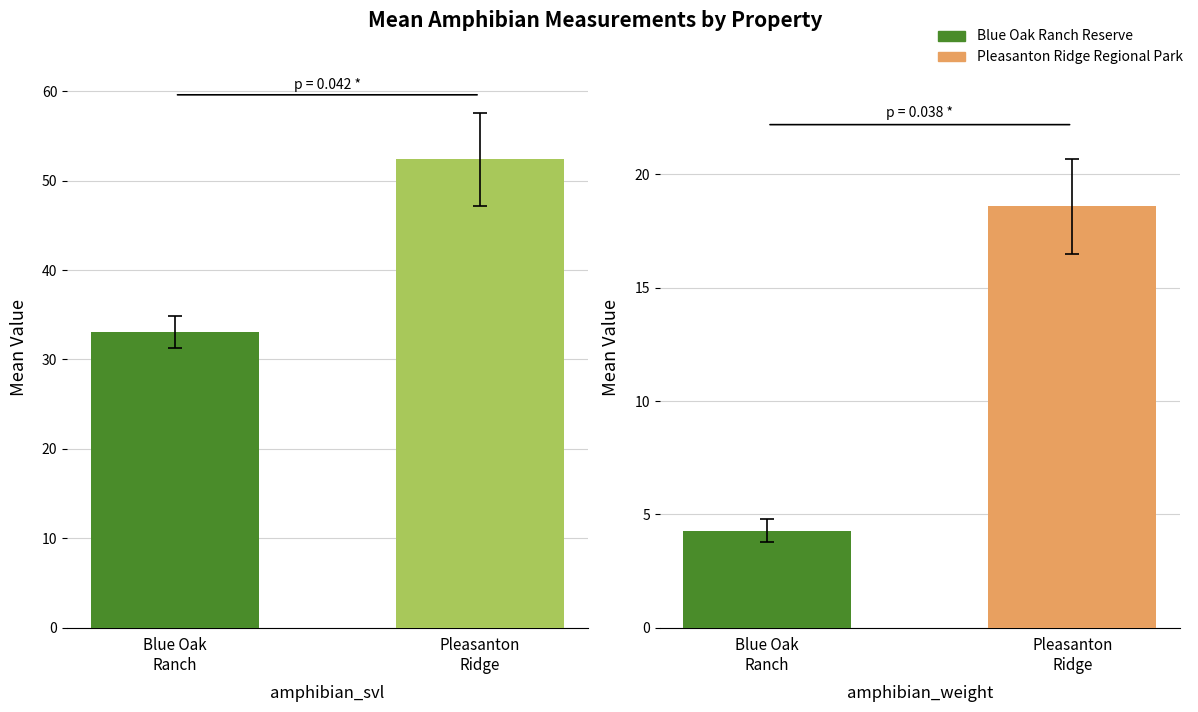

How many values in the amphibian_weight series are below 18?

1